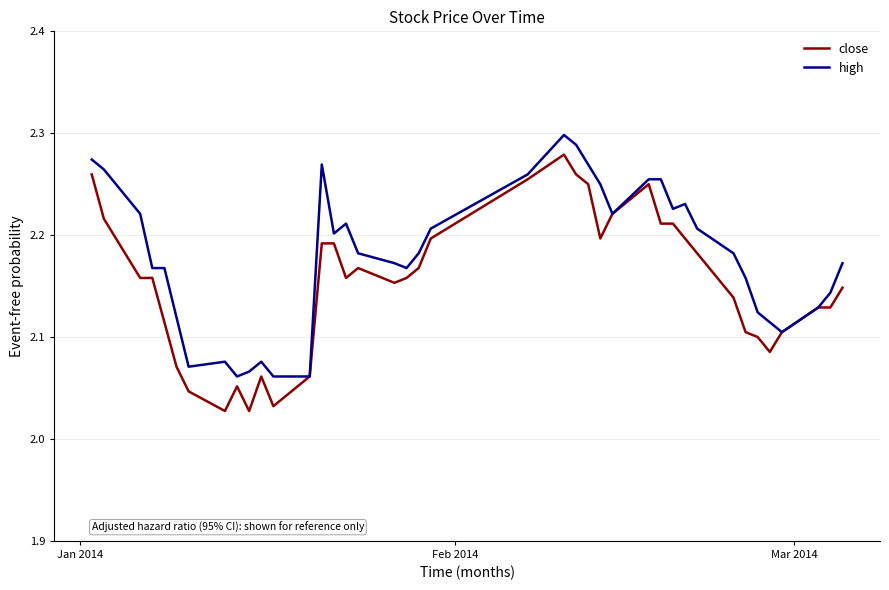

Which series has the largest total across all categories?

high